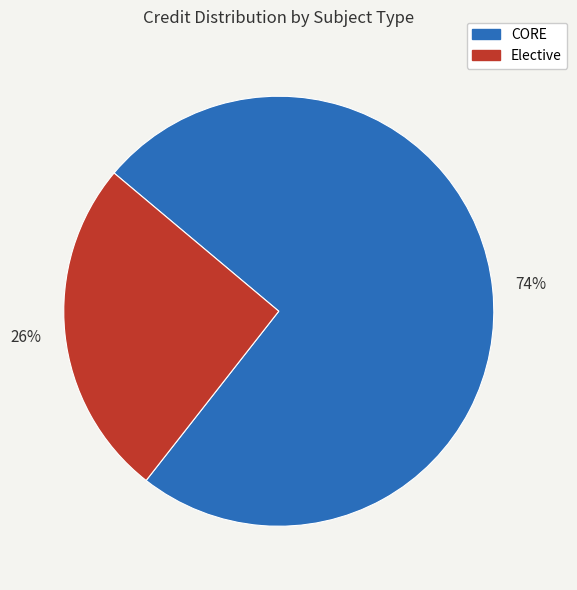

To the nearest percent, what is the average slice percentage?

50%